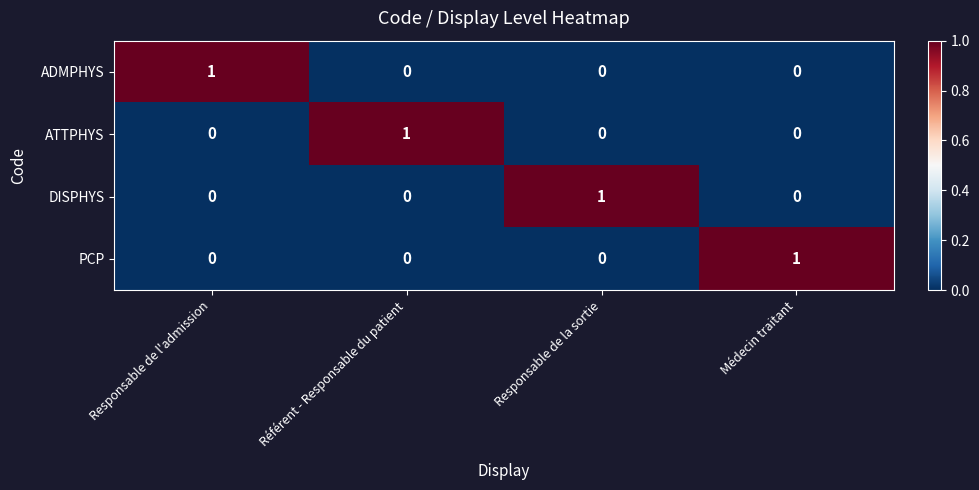

At which label does DISPHYS reach its peak?

Responsable de la sortie